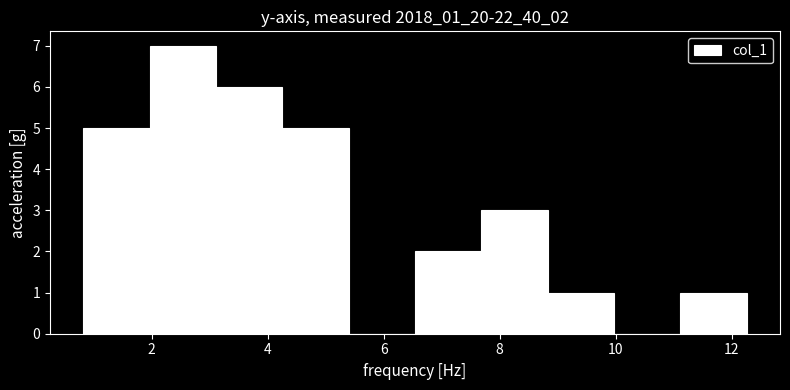

Which range on the x-axis has the tallest bar?

2.0 to 3.2